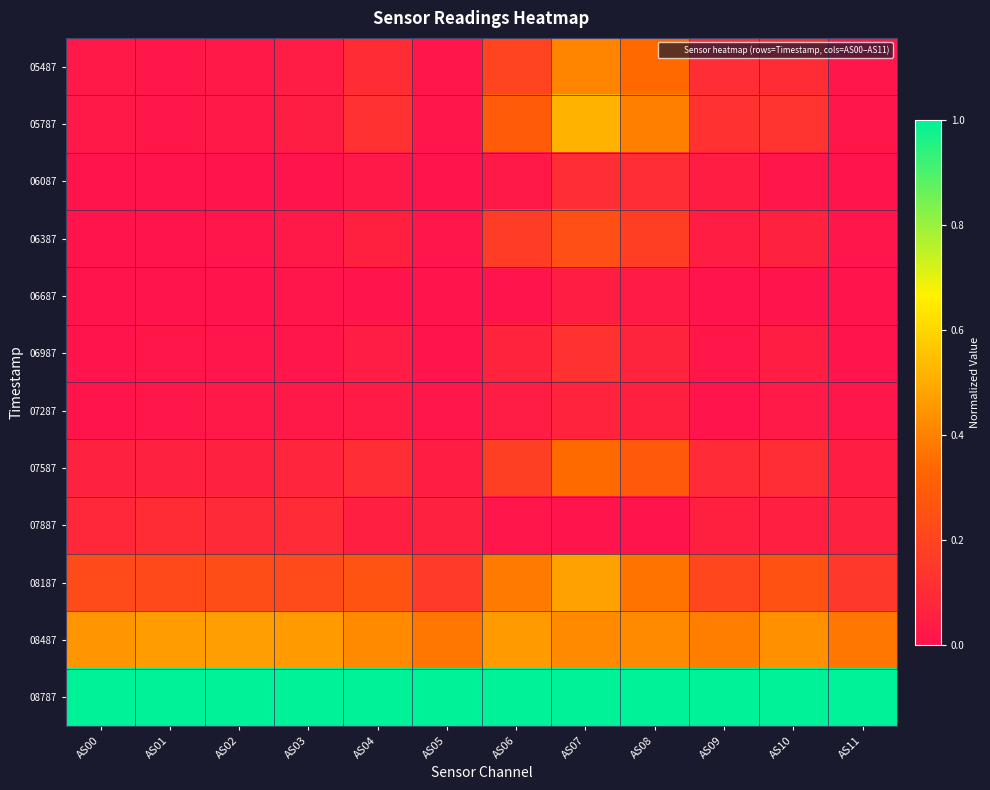

Reading left to right, list all the values displayed in this chart.

05487: AS00=0.0	AS01=0.0	AS02=0.0	AS03=0.0	AS04=0.1	AS05=0.0	AS06=0.2	AS07=0.4	AS08=0.3	AS09=0.1	AS10=0.1	AS11=0.0
05787: AS00=0.0	AS01=0.0	AS02=0.0	AS03=0.0	AS04=0.1	AS05=0.0	AS06=0.3	AS07=0.5	AS08=0.4	AS09=0.1	AS10=0.1	AS11=0.0
06087: AS00=0.0	AS01=0.0	AS02=0.0	AS03=0.0	AS04=0.0	AS05=0.0	AS06=0.0	AS07=0.1	AS08=0.1	AS09=0.0	AS10=0.0	AS11=0.0
06387: AS00=0.0	AS01=0.0	AS02=0.0	AS03=0.0	AS04=0.1	AS05=0.0	AS06=0.2	AS07=0.2	AS08=0.2	AS09=0.0	AS10=0.1	AS11=0.0
06687: AS00=0.0	AS01=0.0	AS02=0.0	AS03=0.0	AS04=0.0	AS05=0.0	AS06=0.0	AS07=0.0	AS08=0.0	AS09=0.0	AS10=0.0	AS11=0.0
06987: AS00=0.0	AS01=0.0	AS02=0.0	AS03=0.0	AS04=0.0	AS05=0.0	AS06=0.1	AS07=0.1	AS08=0.1	AS09=0.0	AS10=0.0	AS11=0.0
07287: AS00=0.0	AS01=0.0	AS02=0.0	AS03=0.0	AS04=0.0	AS05=0.0	AS06=0.0	AS07=0.1	AS08=0.1	AS09=0.0	AS10=0.0	AS11=0.0
07587: AS00=0.1	AS01=0.1	AS02=0.1	AS03=0.1	AS04=0.1	AS05=0.0	AS06=0.2	AS07=0.3	AS08=0.3	AS09=0.1	AS10=0.1	AS11=0.0
07887: AS00=0.1	AS01=0.1	AS02=0.1	AS03=0.1	AS04=0.1	AS05=0.1	AS06=0.0	AS07=0.0	AS08=0.0	AS09=0.1	AS10=0.0	AS11=0.1
08187: AS00=0.2	AS01=0.2	AS02=0.2	AS03=0.2	AS04=0.3	AS05=0.2	AS06=0.4	AS07=0.5	AS08=0.4	AS09=0.2	AS10=0.2	AS11=0.2
08487: AS00=0.4	AS01=0.5	AS02=0.5	AS03=0.5	AS04=0.4	AS05=0.4	AS06=0.5	AS07=0.4	AS08=0.4	AS09=0.4	AS10=0.4	AS11=0.4
08787: AS00=1.0	AS01=1.0	AS02=1.0	AS03=1.0	AS04=1.0	AS05=1.0	AS06=1.0	AS07=1.0	AS08=1.0	AS09=1.0	AS10=1.0	AS11=1.0